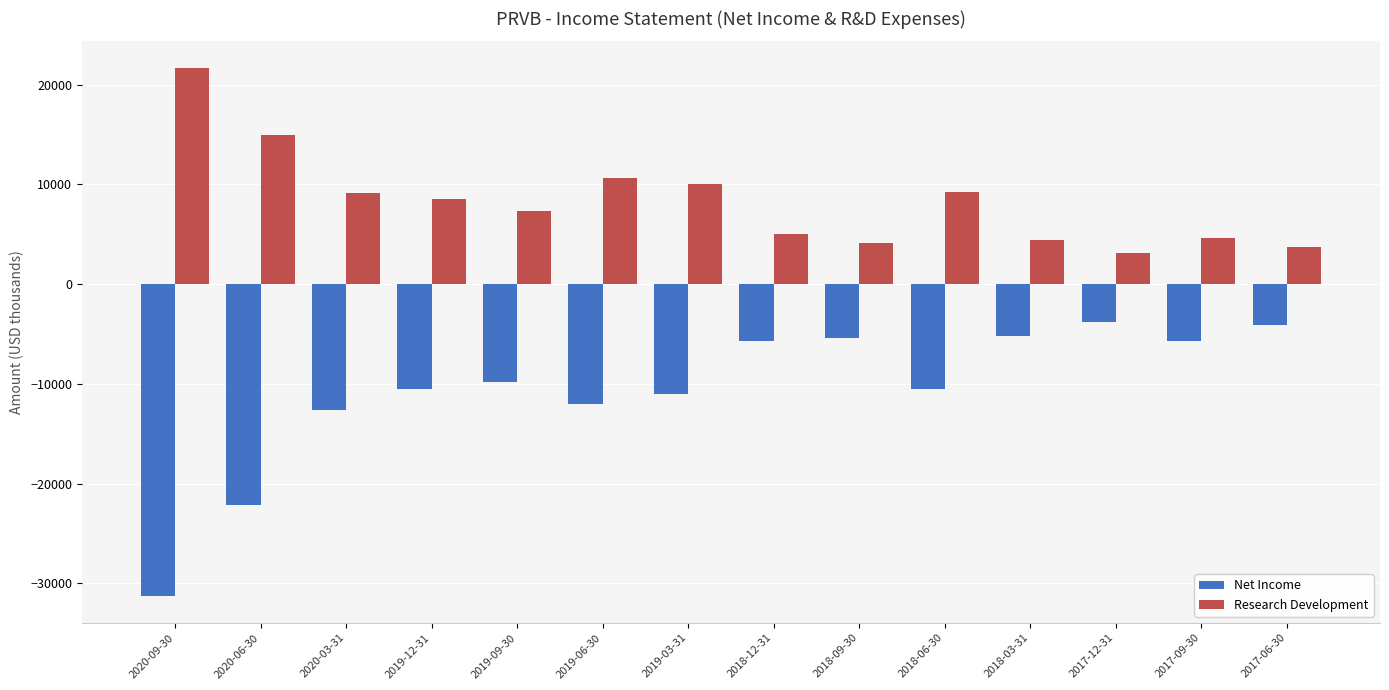

What is the sum of all Net Income values?

-149700